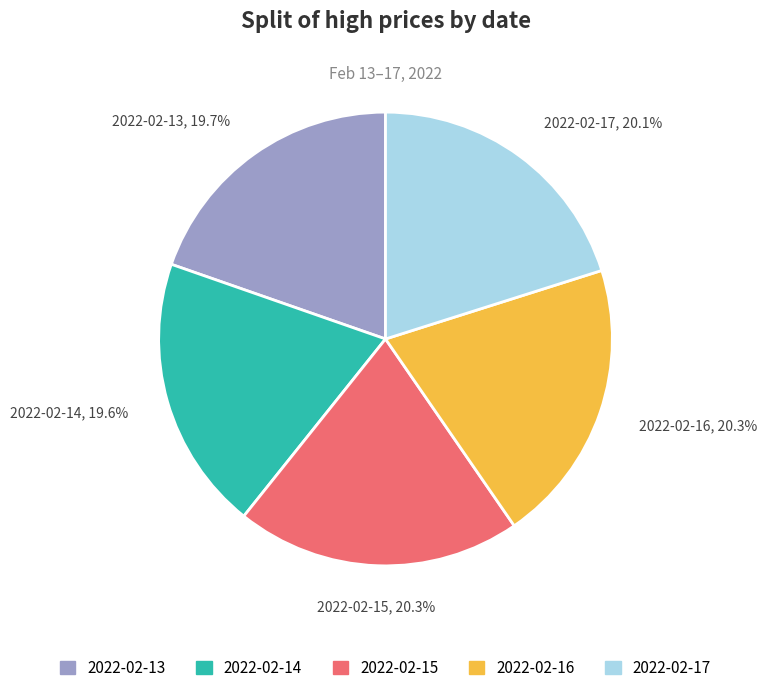

Does 2022-02-13 account for over 50% of the chart?

No